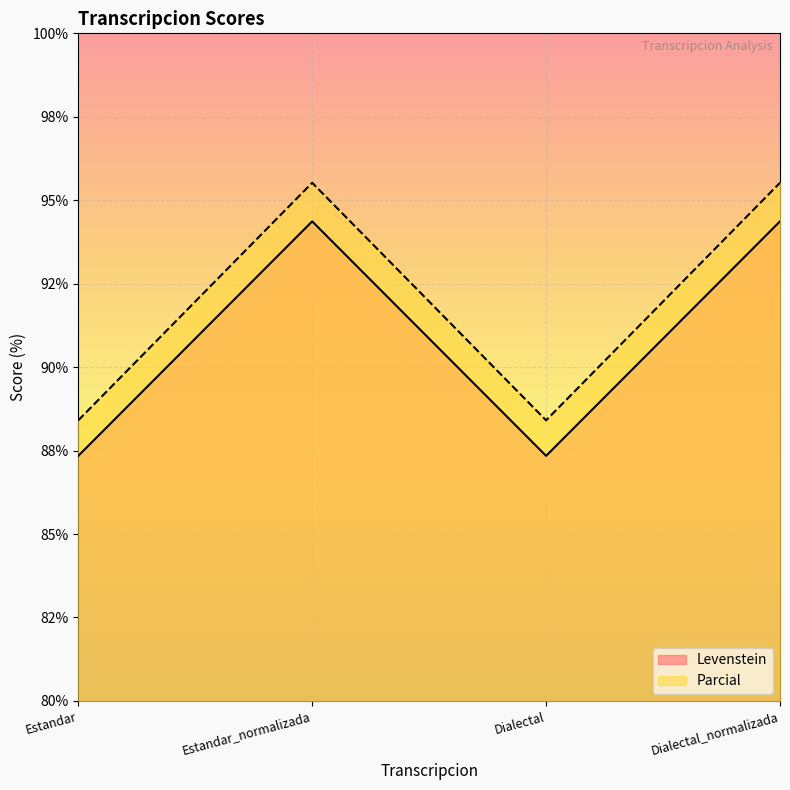

What is the label of the 4th point from the left?

Dialectal_normalizada